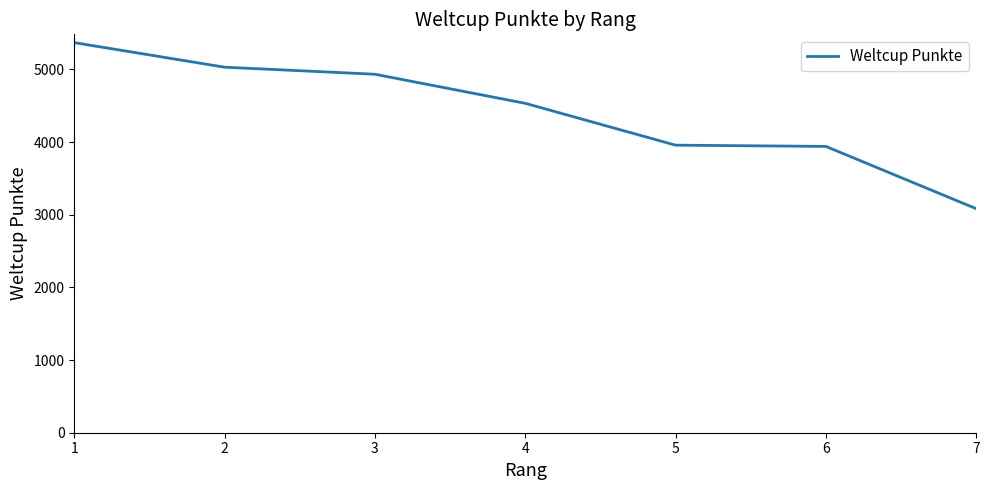

How many lines are shown in the chart?

1